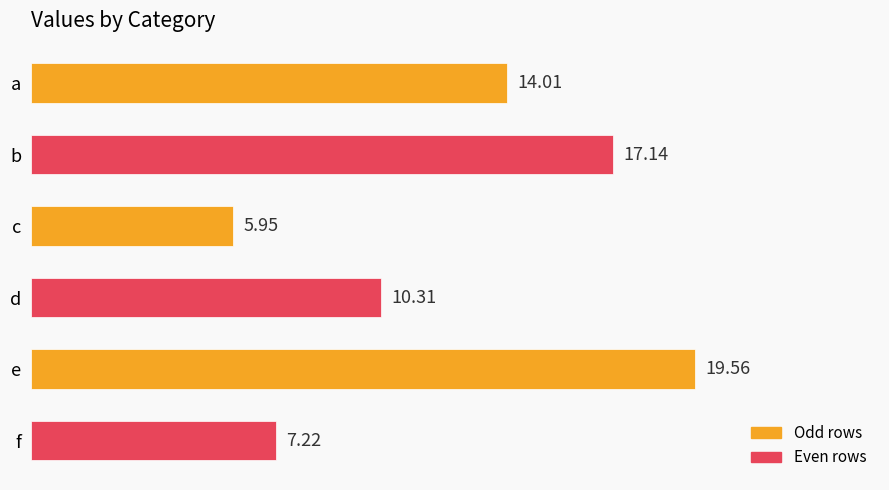

Rank the categories by value from highest to lowest.

e, b, a, d, f, c